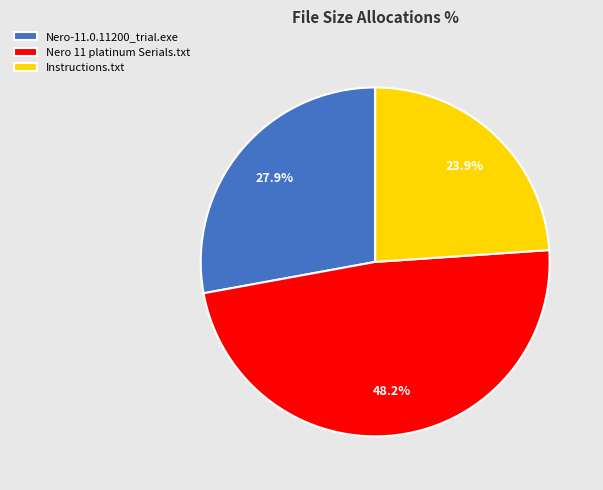

Which slice is the smallest?

Instructions.txt